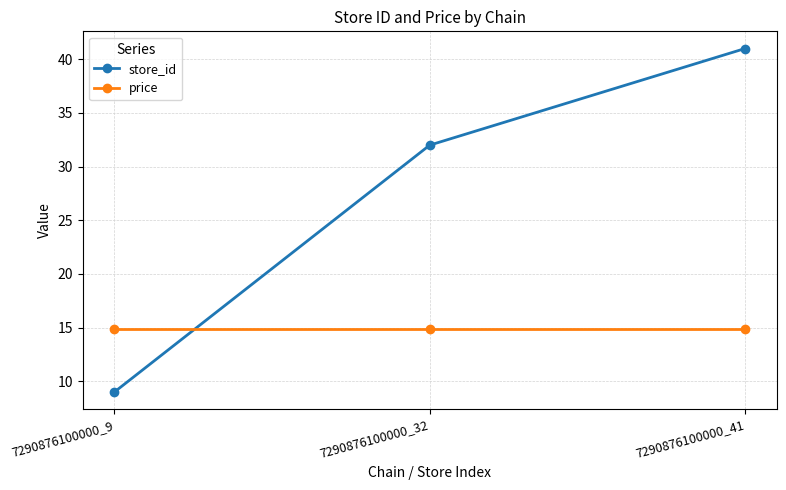

How many lines are shown in the chart?

2